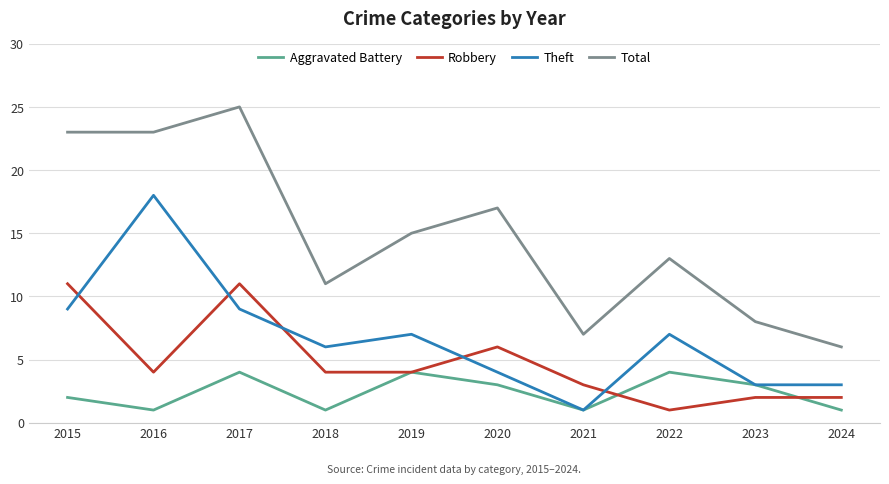

Which series changed the most between 2017 and 2020?

Total